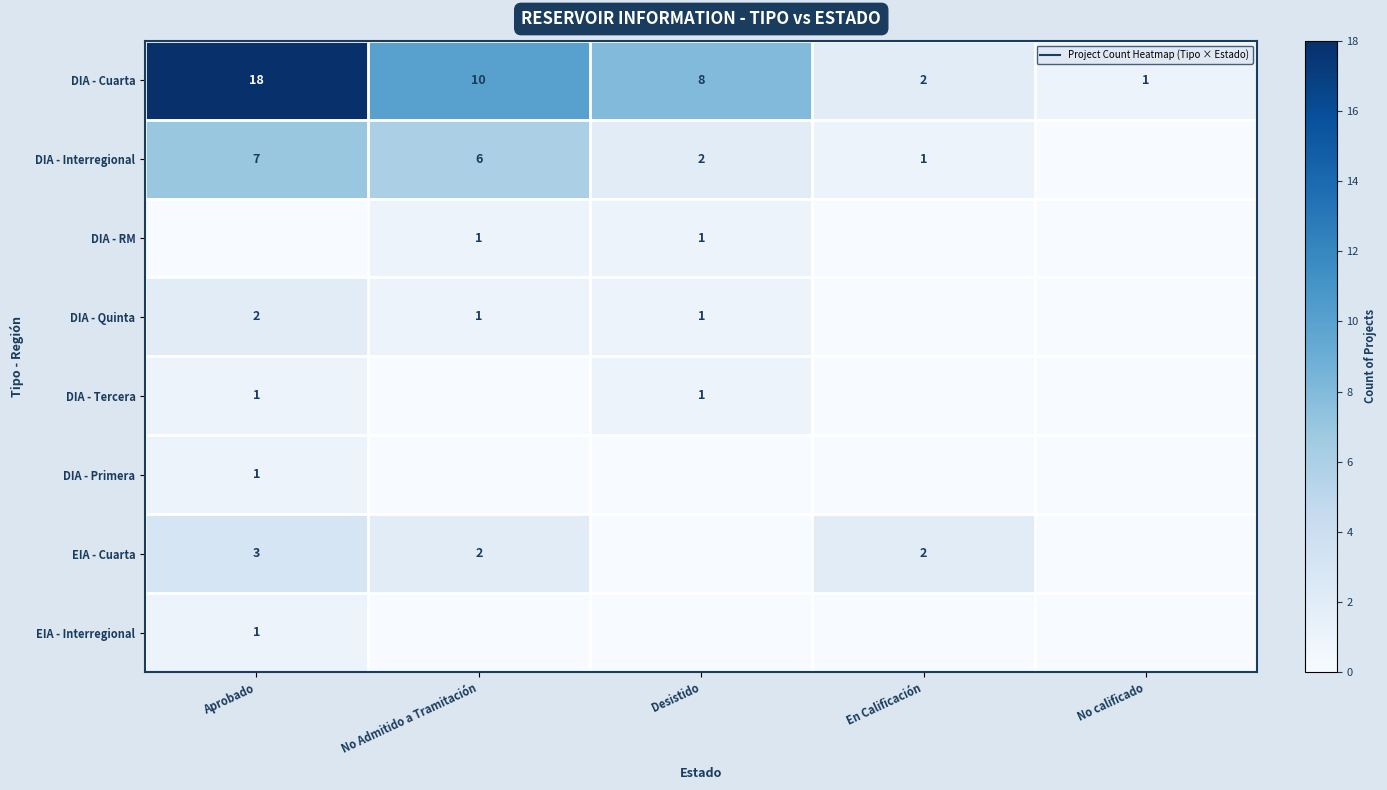

At which label is DIA - RM closest to 0?

Aprobado